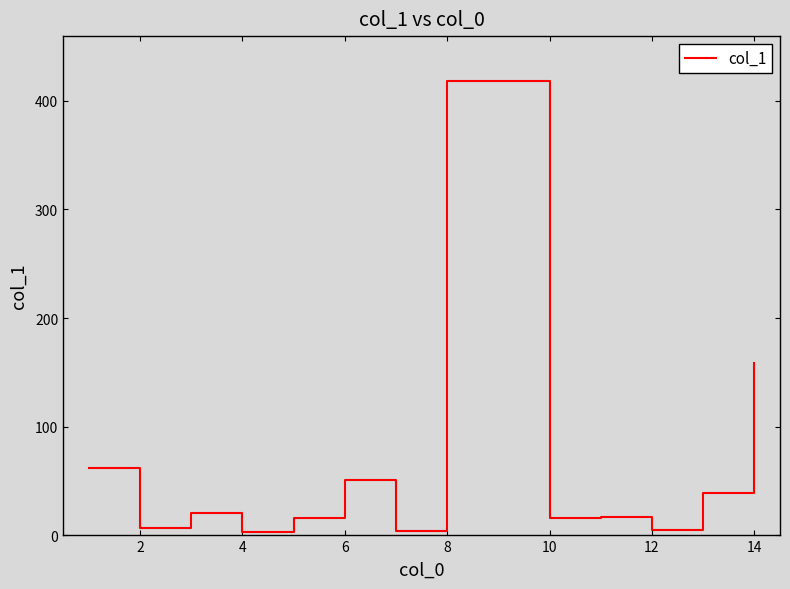

What is the difference between the maximum and minimum values?

414.5